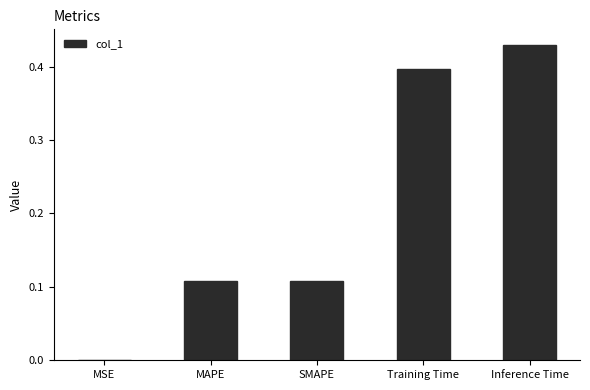

The chart shows a value of 0.2 at MAPE. True or false?

False